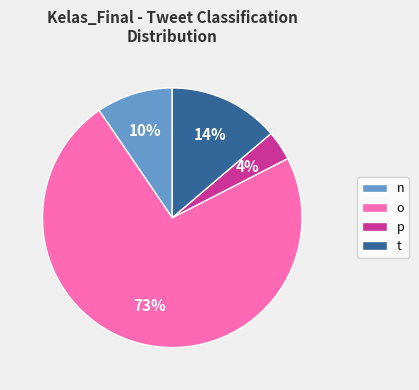

To the nearest percent, what percentage of the pie is t?

14%